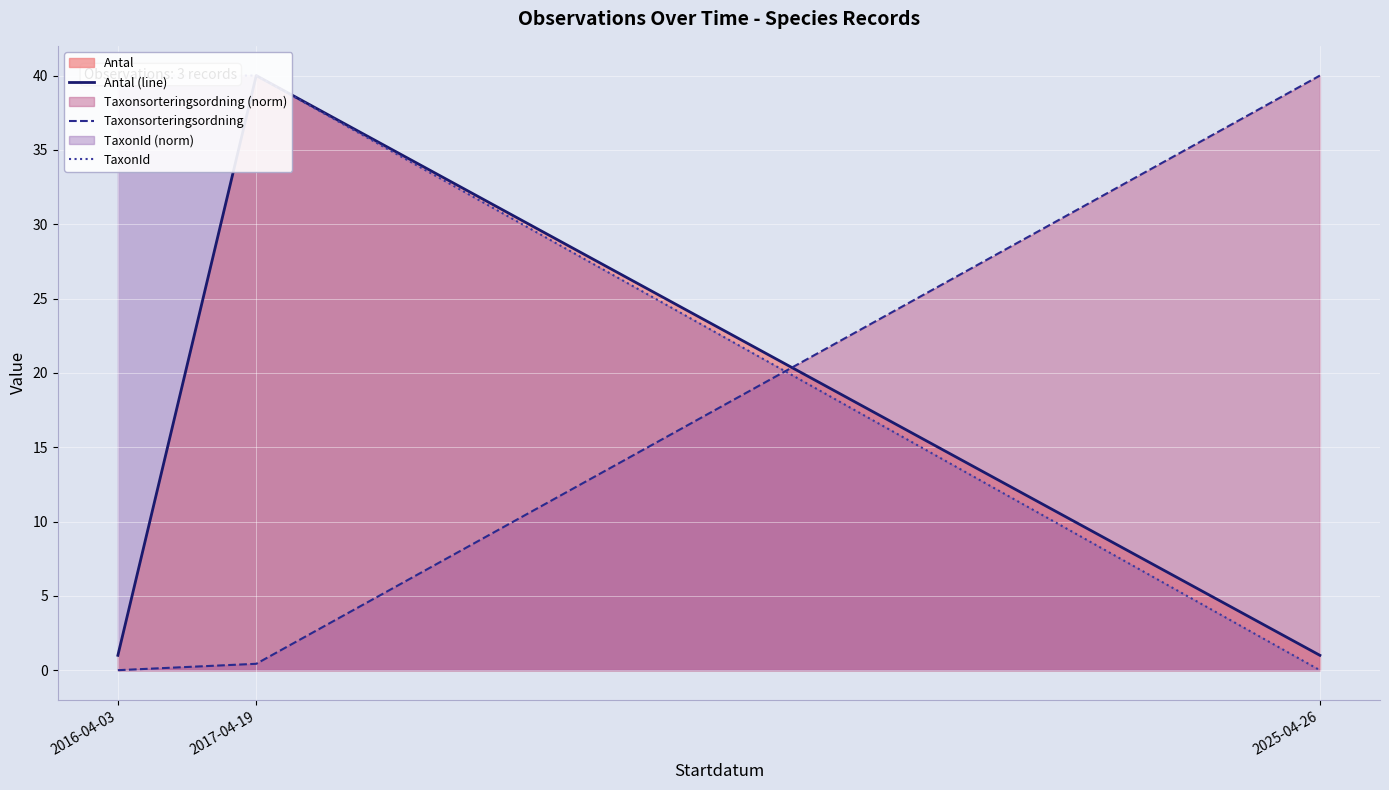

How many distinct data groups are displayed?

3